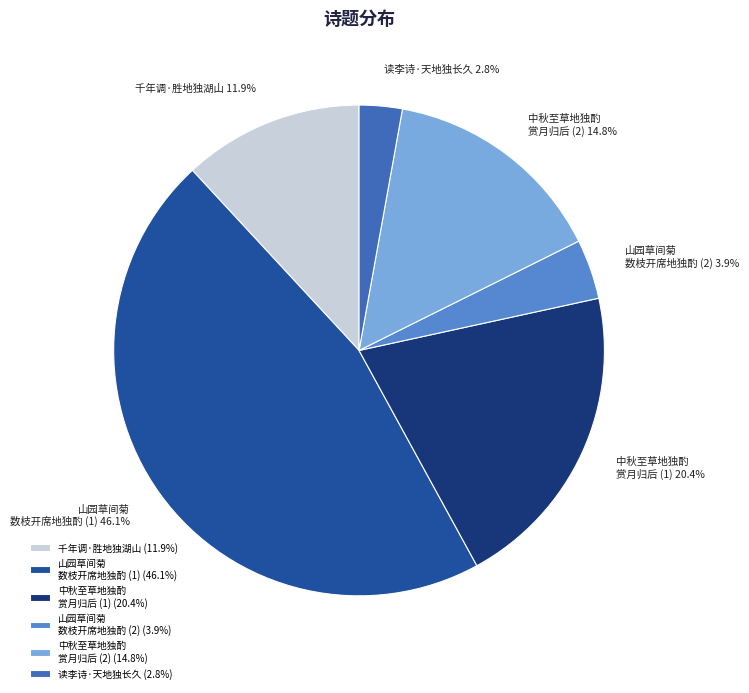

Which has a higher value, 千年调·胜地独湖山 or 山园草间菊 数枝开席地独酌 (2)?

千年调·胜地独湖山